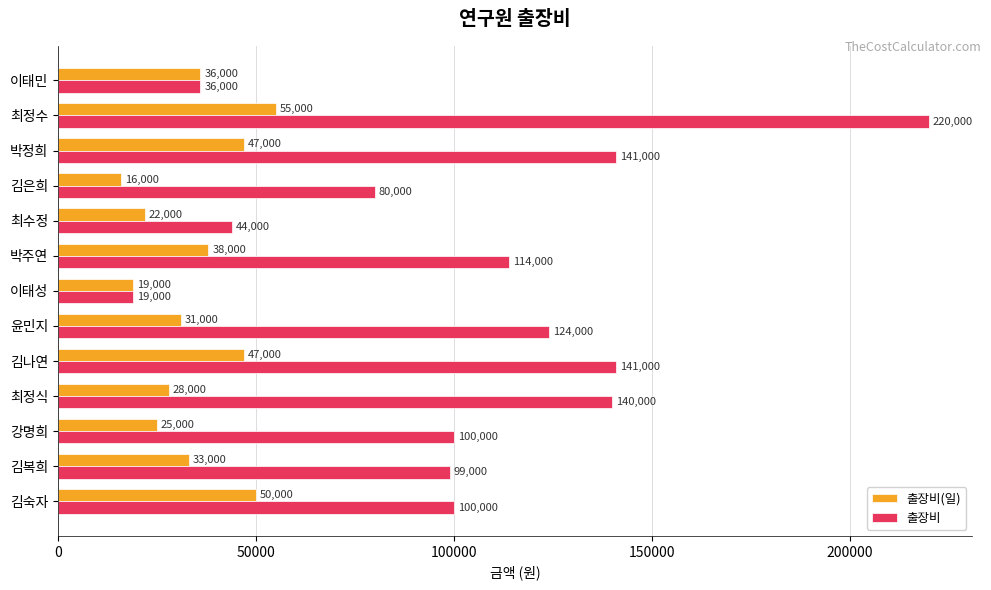

Between 김숙자 and 김복희, which series saw the biggest shift?

출장비(일)